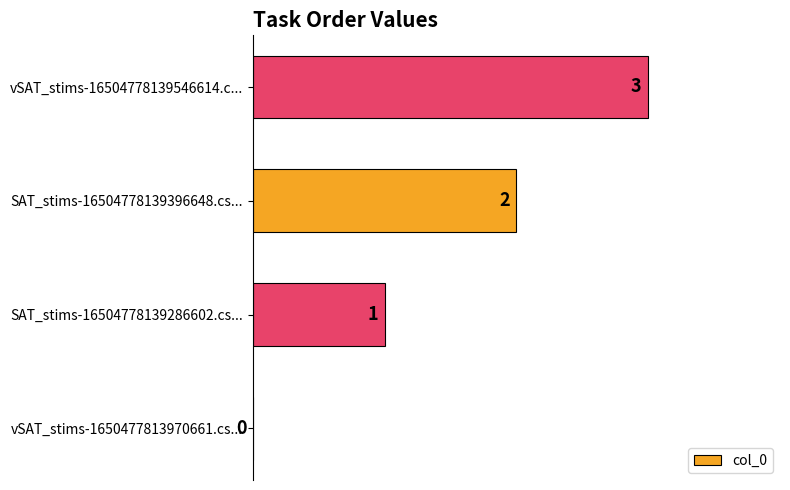

What is the change in value from SAT_stims-16504778139286602.cs... to vSAT_stims-16504778139546614.c...?

+2